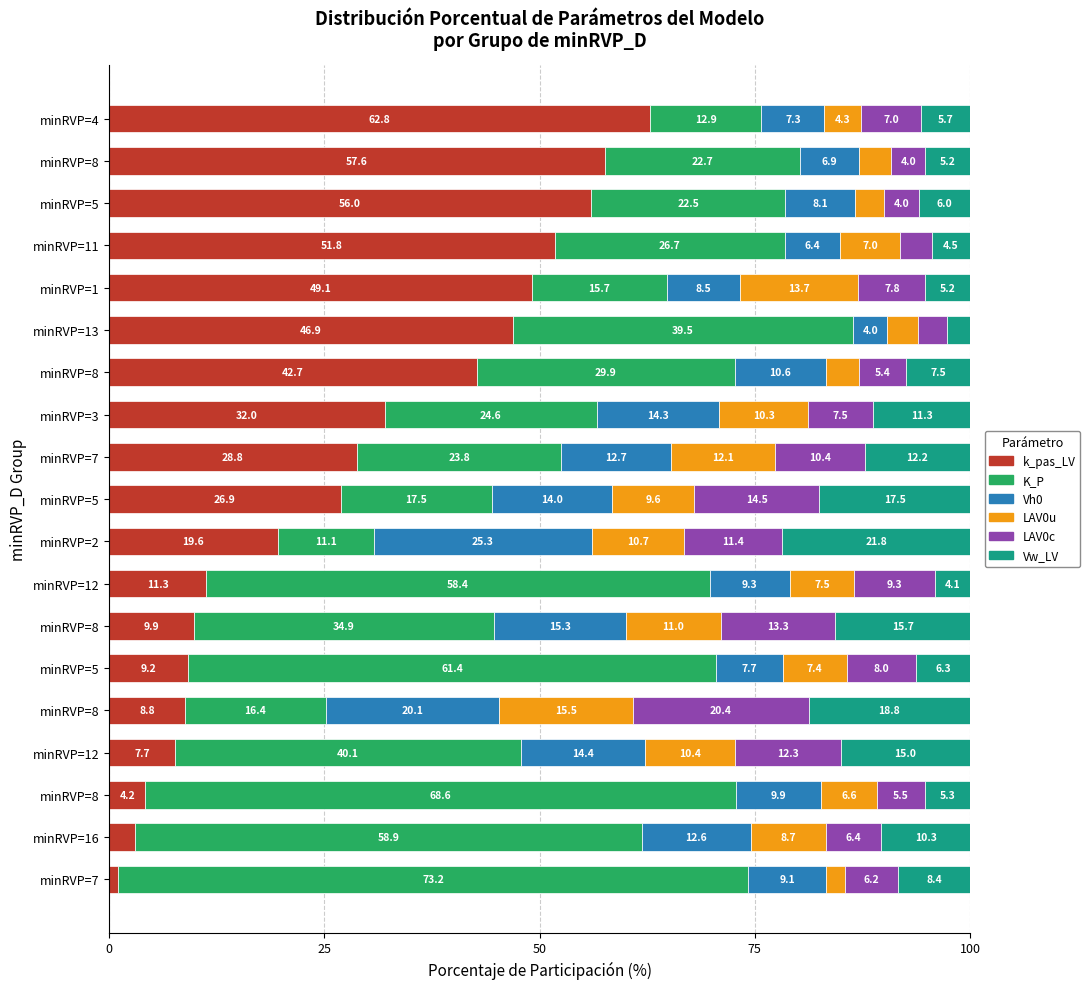

How many data points in k_pas_LV are above 26?

10